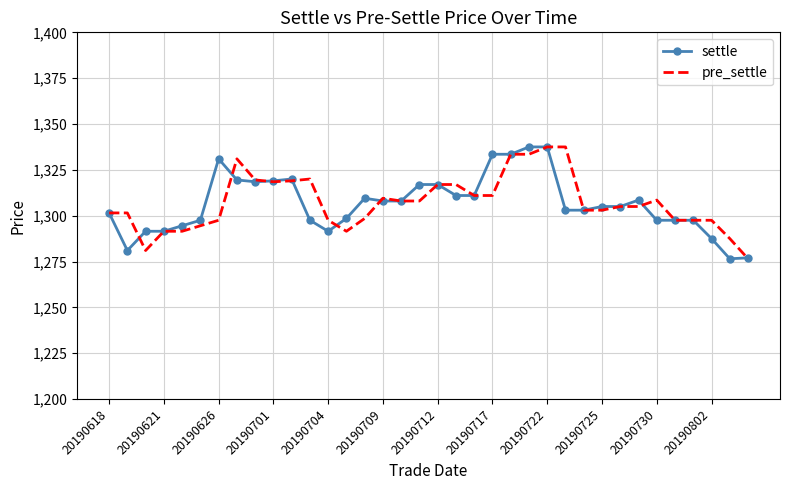

What is the smallest value displayed?

1276.5